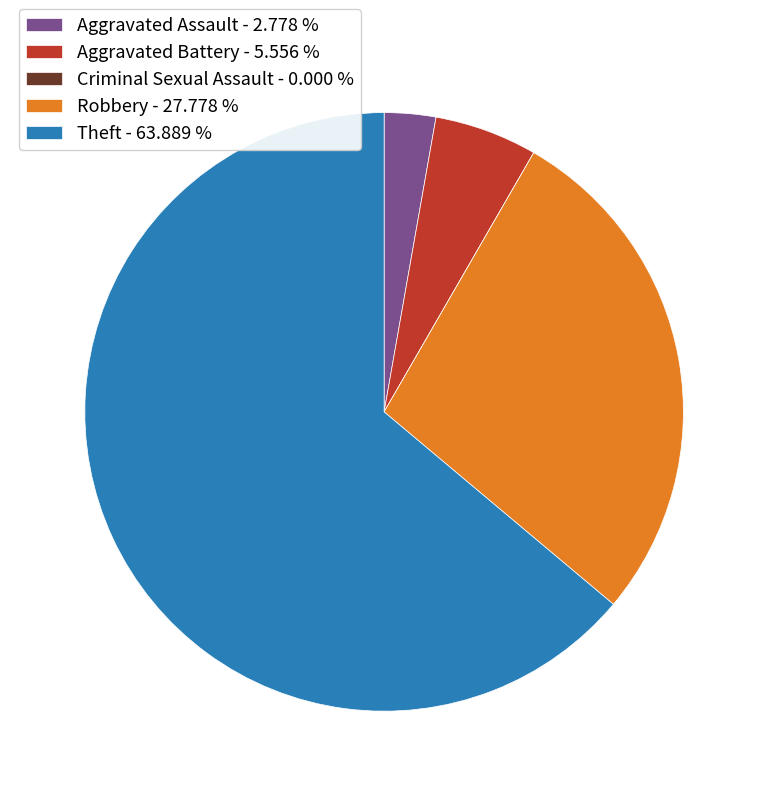

Approximately how many times larger is the value at Aggravated Battery - 5.556 % compared to Aggravated Assault - 2.778 %?

2.0